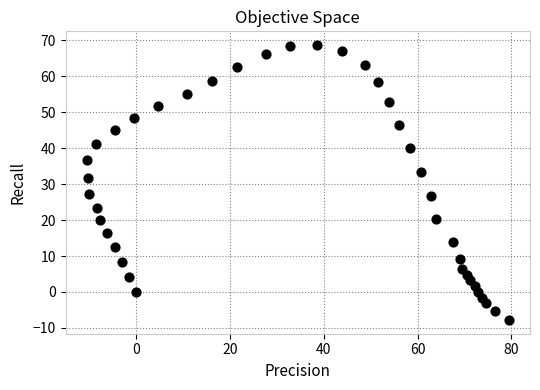

What is the range of Y values (max minus min)?

76.5